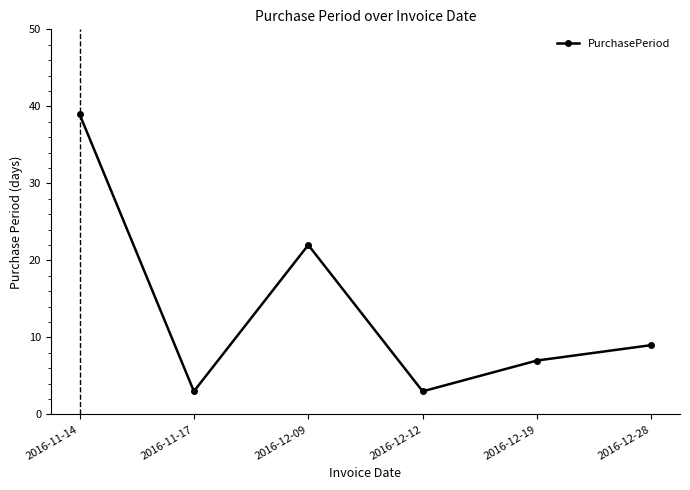

Does the chart display data point markers on the line(s)?

Yes